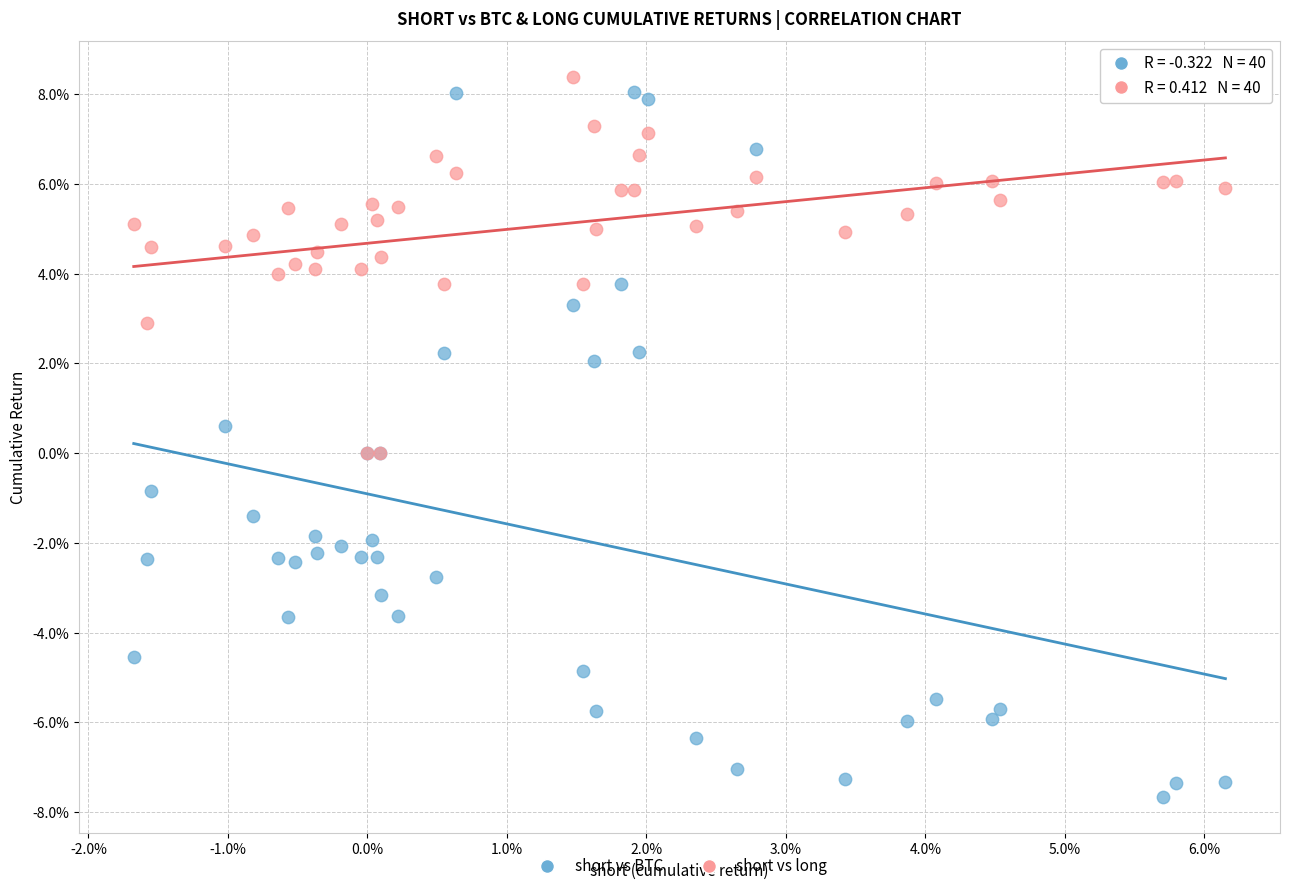

Which series contains the highest Y value?

short vs long